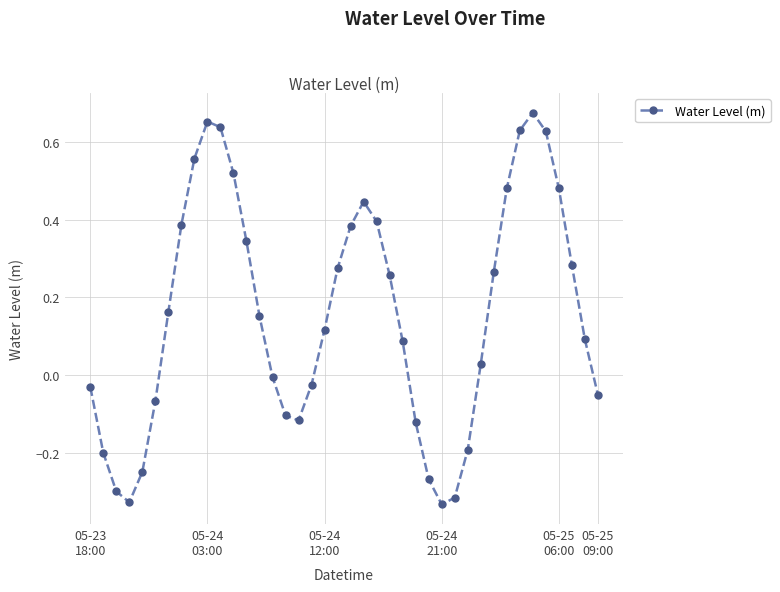

How many points are higher than both their immediate neighbors (excluding endpoints)?

3